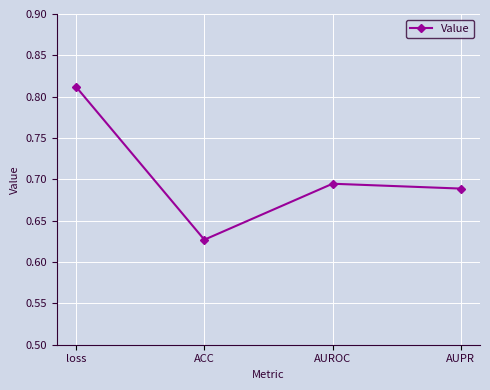

Rank the categories by value from highest to lowest.

loss, AUROC, AUPR, ACC